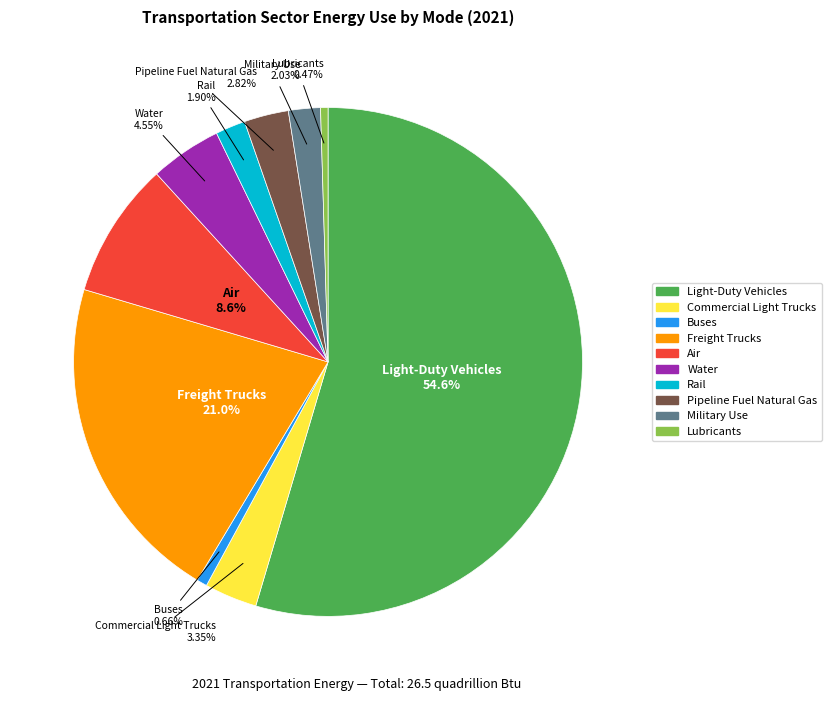

What is the majority slice?

Light-Duty Vehicles